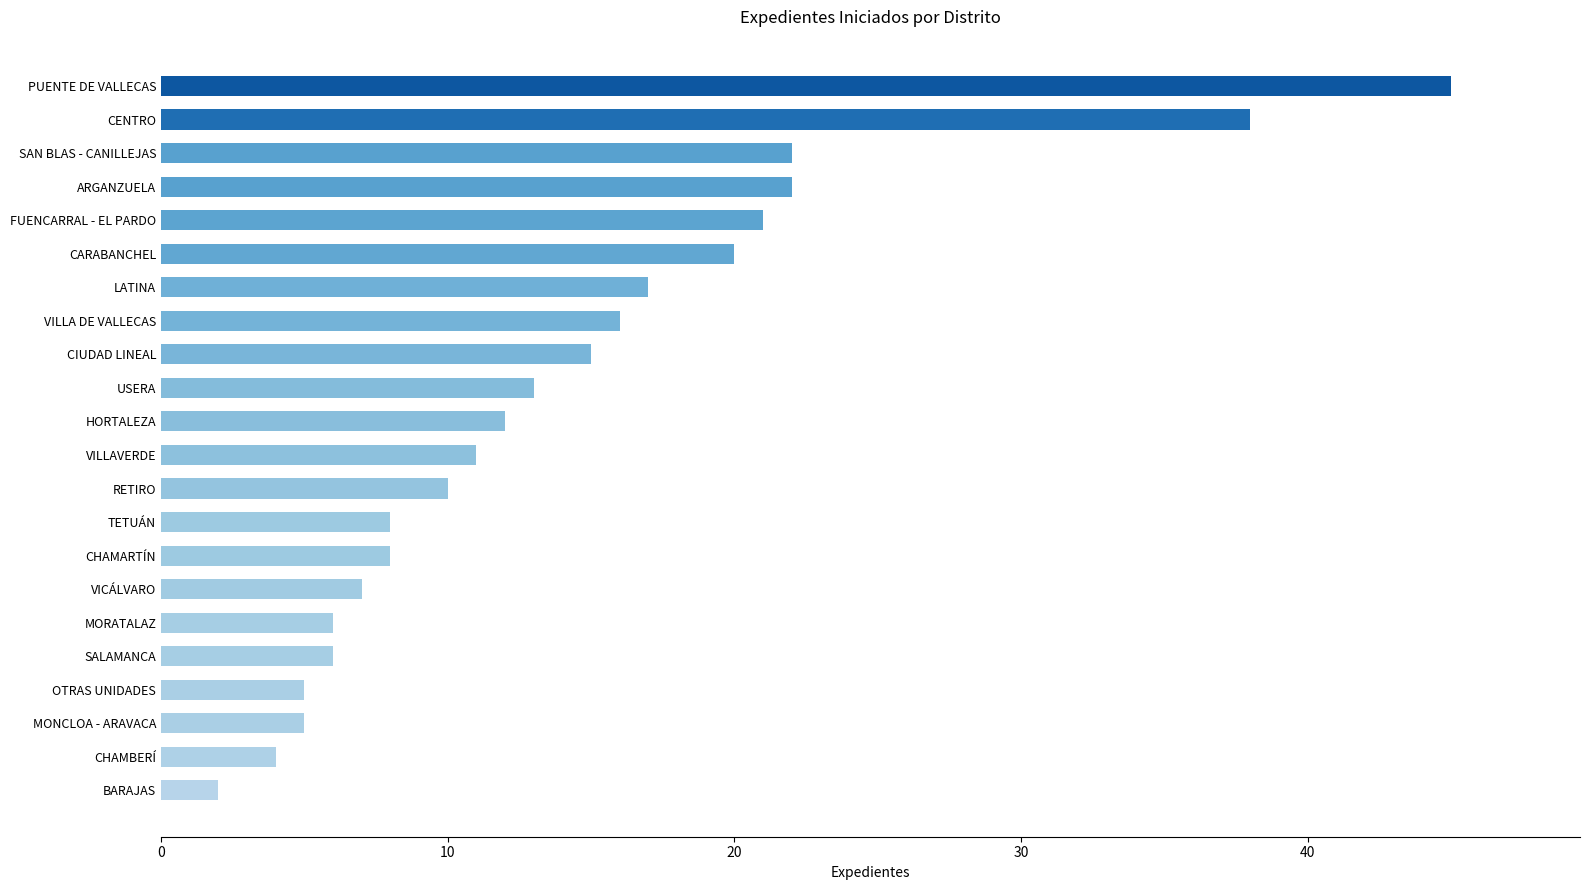

Reading top to bottom, list all the values displayed in this chart.

45	38	22	22	21	20	17	16	15	13	12	11	10	8	8	7	6	6	5	5	4	2